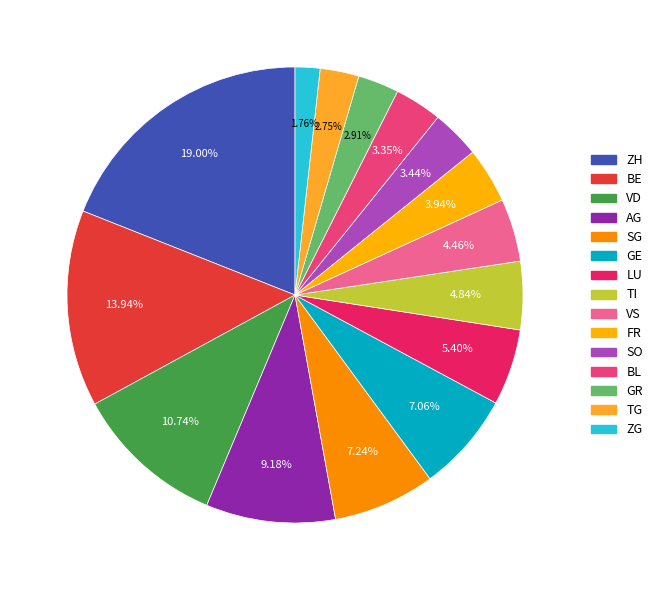

To the nearest percent, what is the difference between the VS and BL slice percentages?

1%